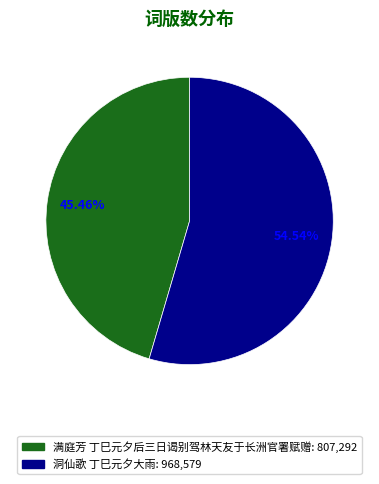

Which category has the smallest portion of the pie?

满庭芳 丁巳元夕后三日谒别驾林天友于长洲官署赋赠